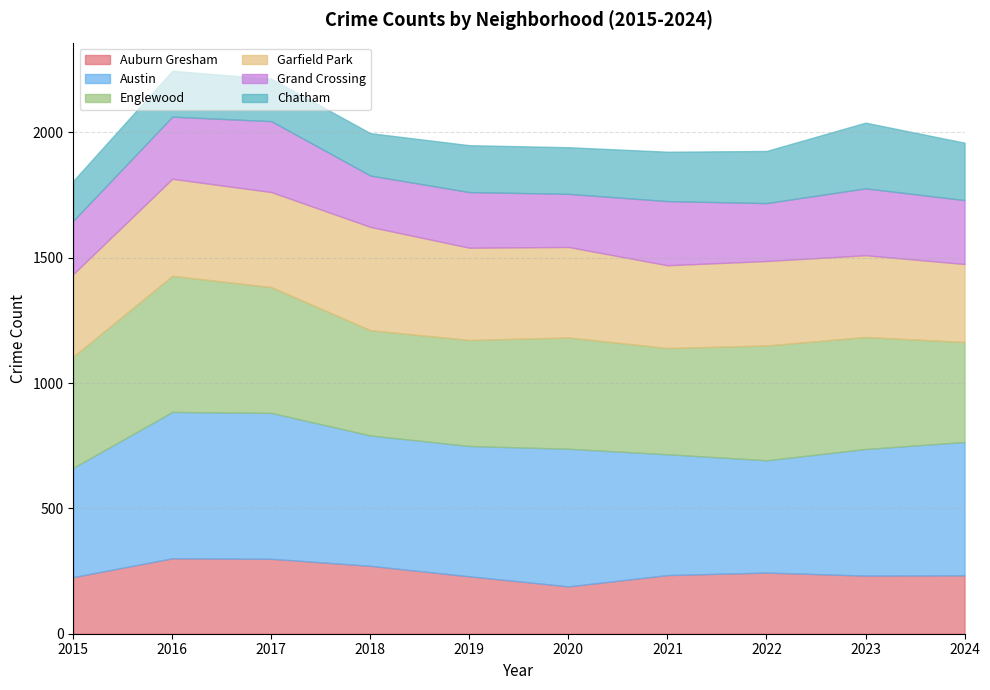

Which has a higher value, 2024 or 2018?

2018